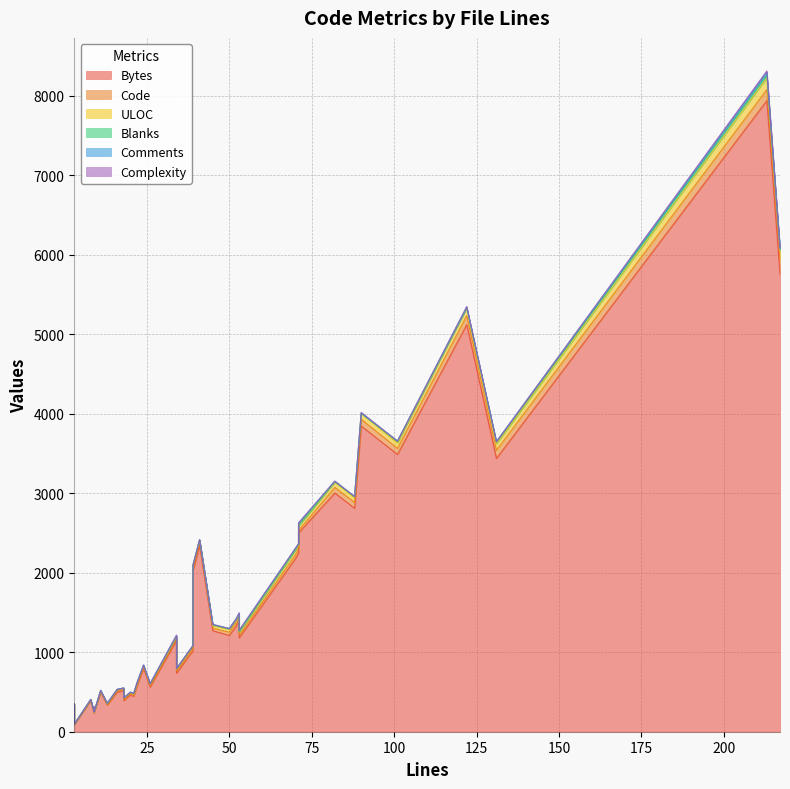

What are all the series names shown in the legend?

Bytes, Code, ULOC, Blanks, Comments, Complexity